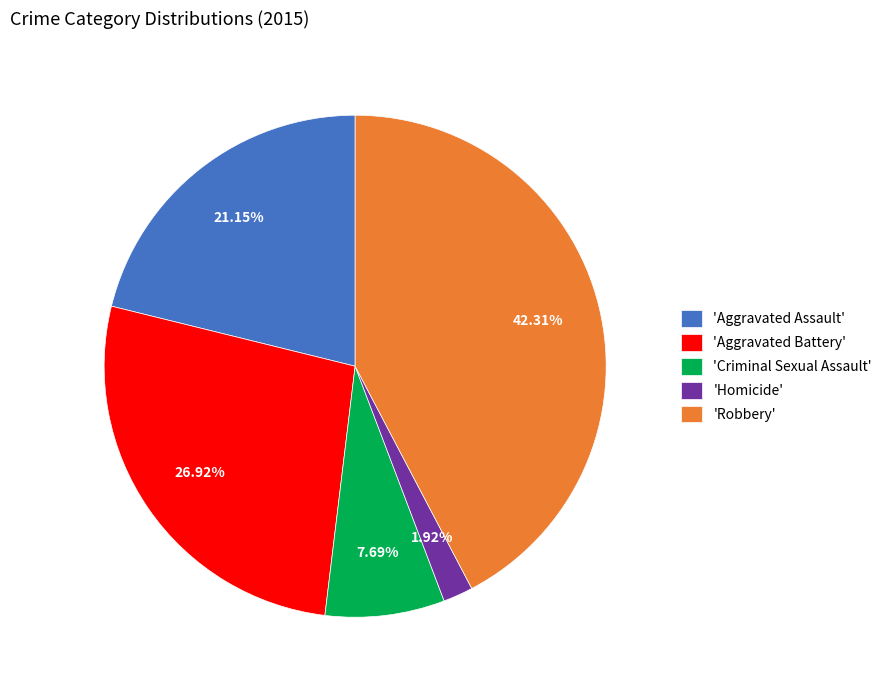

What is the ratio of the value at 'Aggravated Assault' to the value at 'Aggravated Battery'?

0.8